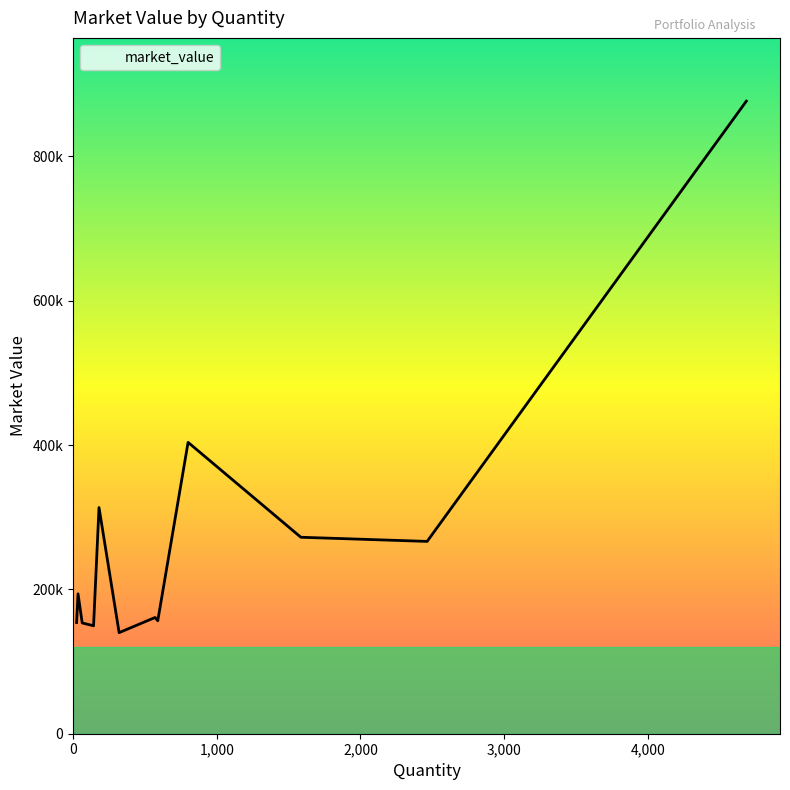

What is the value of the 12th point from the left?

876516.3